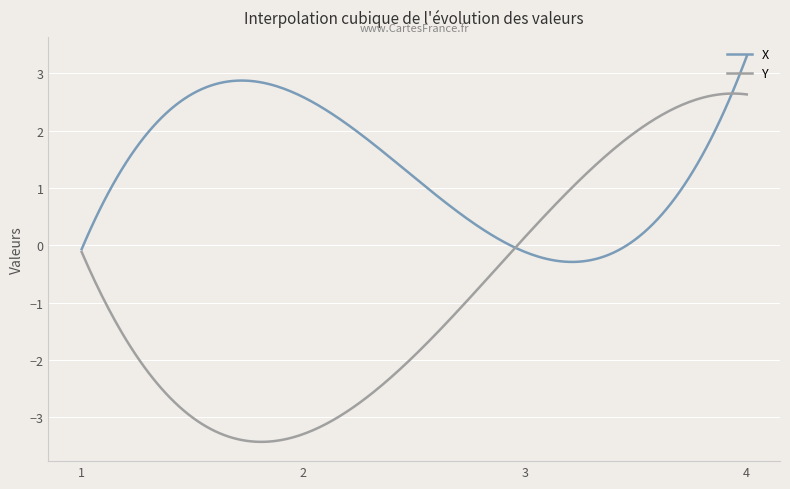

Which series has the widest spread of values?

Y